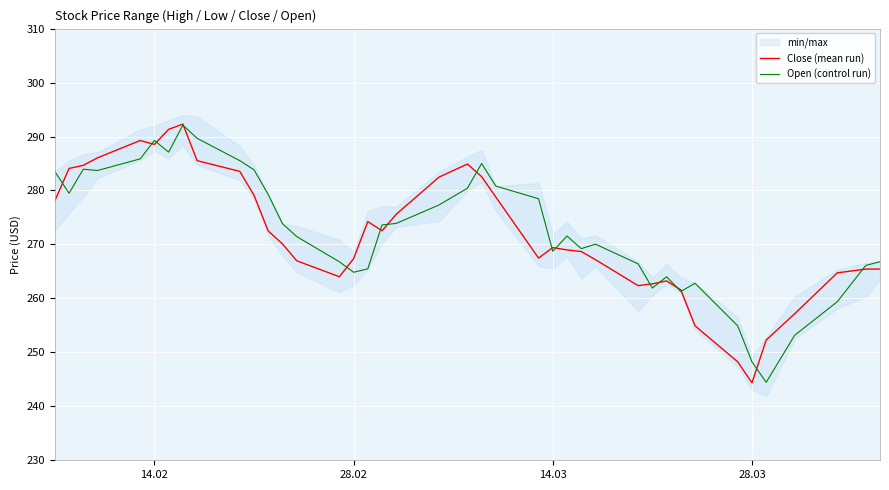

Is it true that Close (mean run) equals 373.7 at 28.03?

False